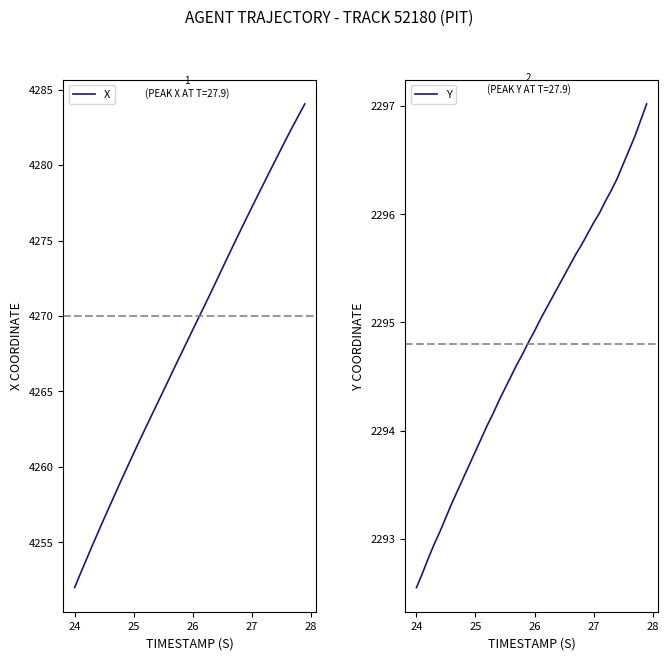

True or false: X has a value of 7657.9 at 26.

False